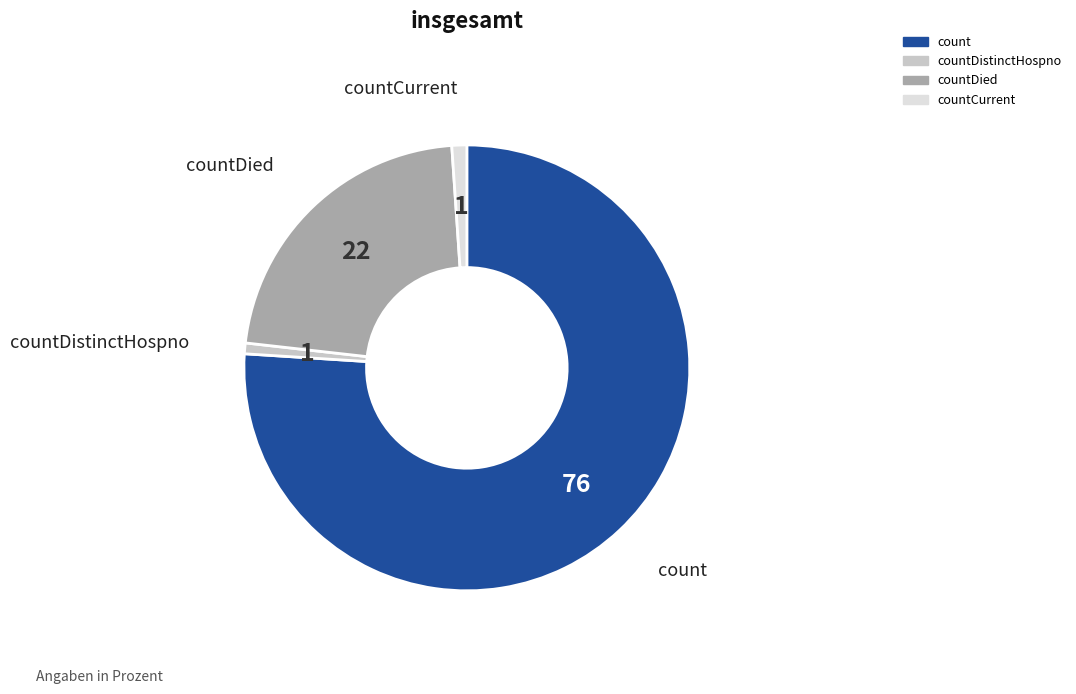

Count the number of slices in the pie.

4